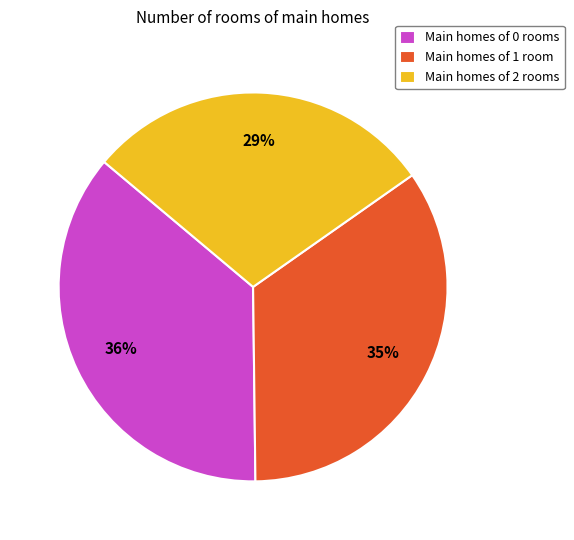

What is the largest slice in the pie chart?

Main homes of 0 rooms